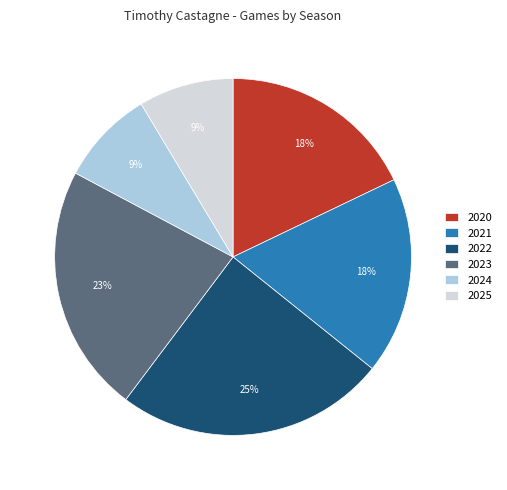

To the nearest percent, what is the difference between the 2023 and 2020 slice percentages?

5%